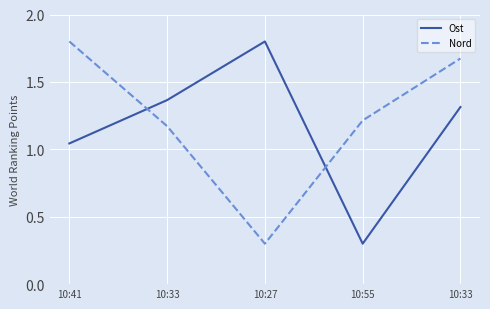

What is the sum of all Nord values?

6.2